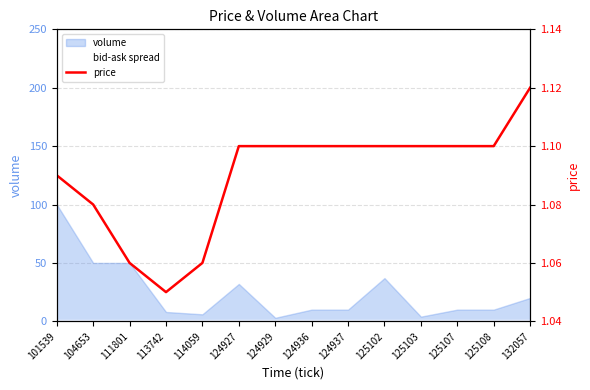

Rank the categories by value from highest to lowest.

132057, 124927, 124929, 124936, 124937, 125102, 125103, 125107, 125108, 101539, 104653, 111801, 114059, 113742